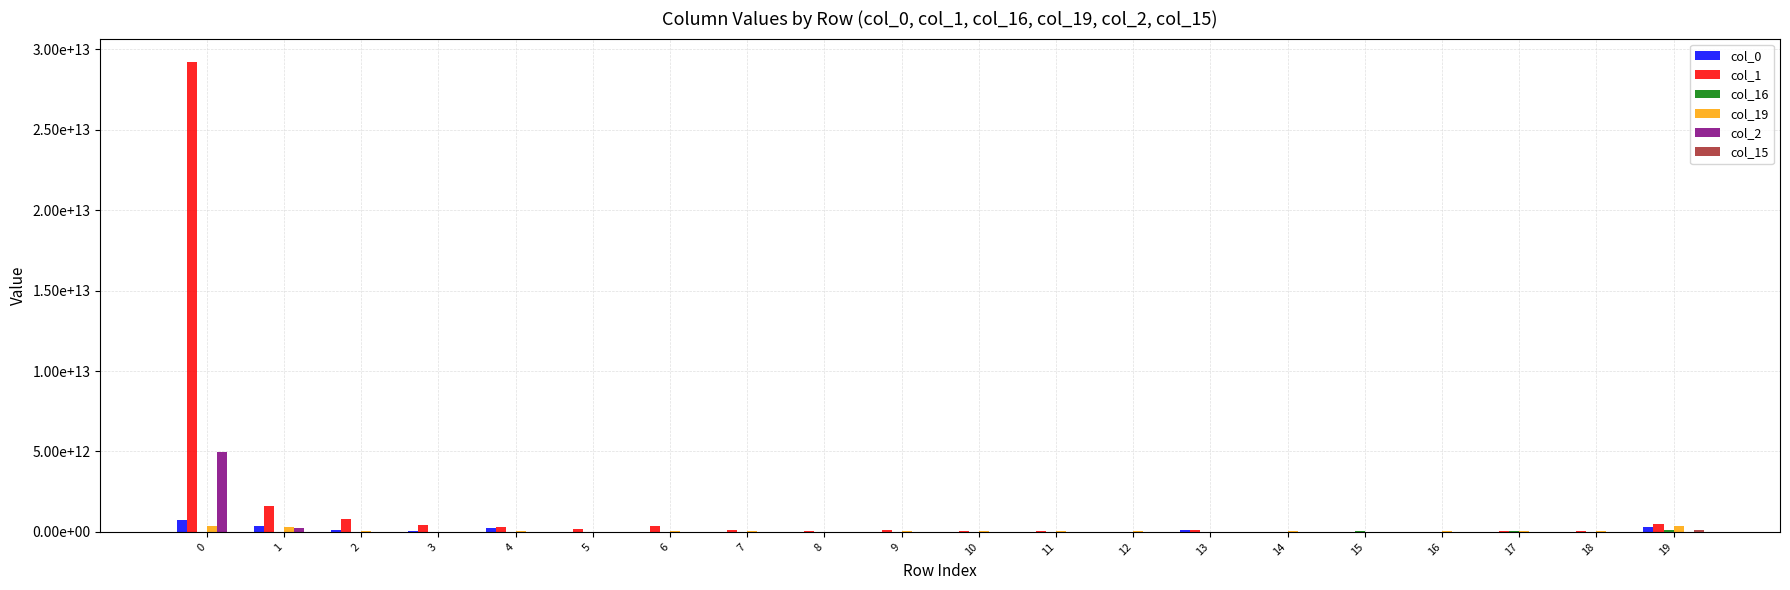

What is the sum of all col_2 values?

5253372321029